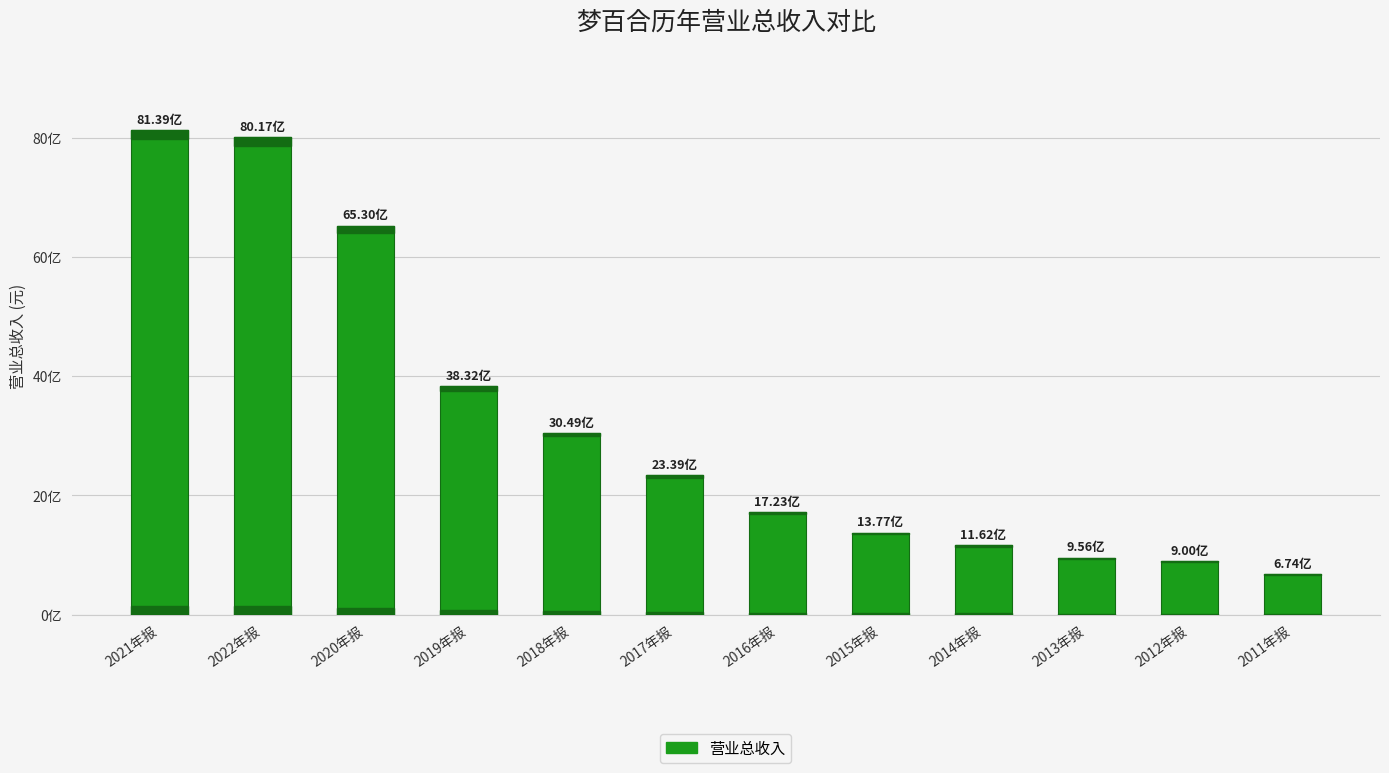

What is the average value?

3224873981.6